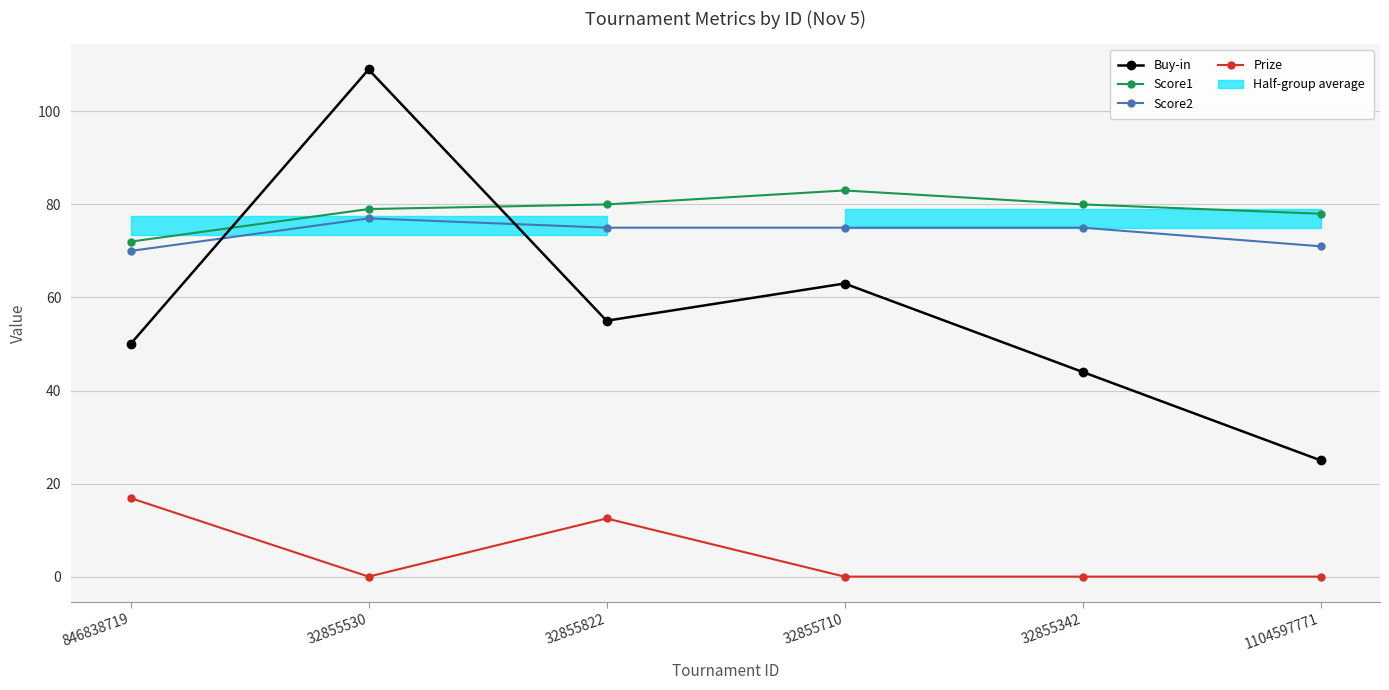

Which series has the widest spread of values?

Buy-in